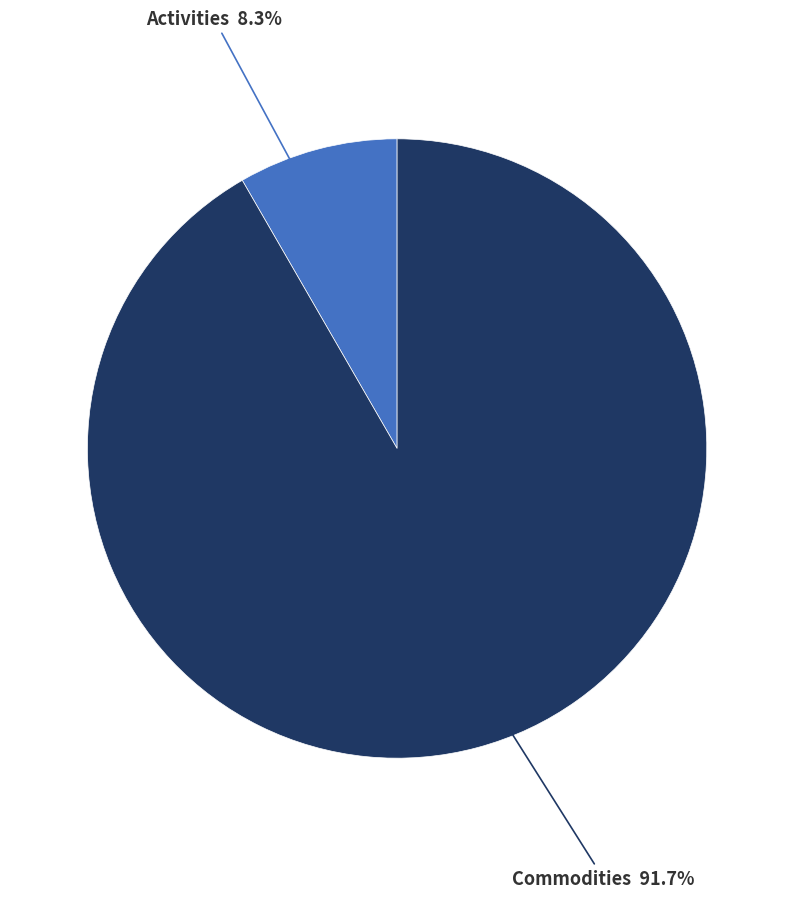

The Activities slice represents 8% of the pie. True or false?

True